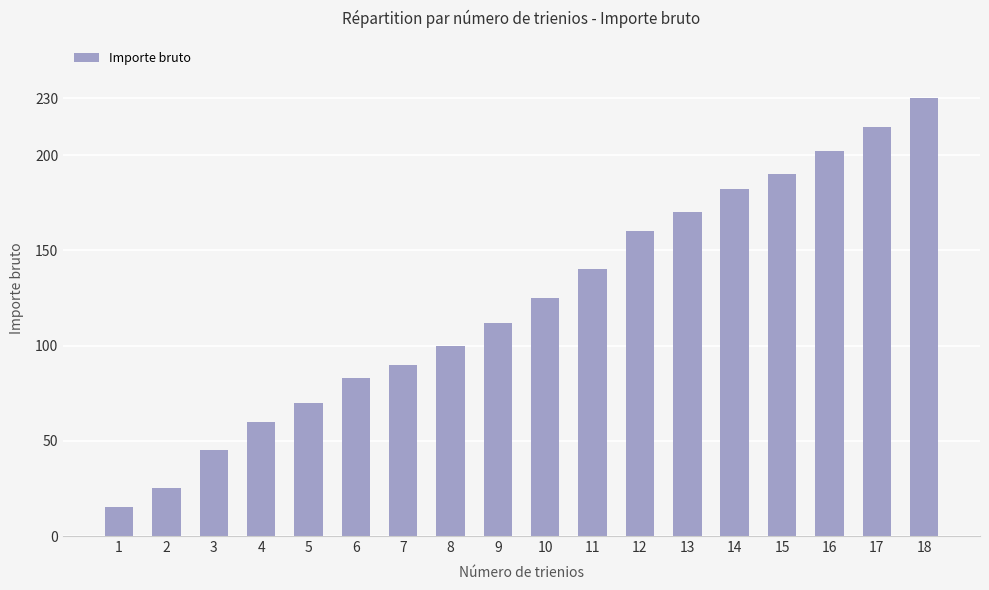

Reading left to right, what are all the values shown in this chart?

15	25	45	60	70	83	90	100	112	125	140	160	170	182	190	202	215	230